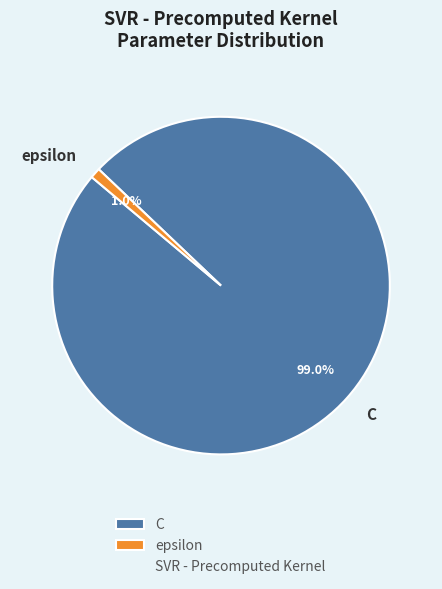

Does C represent more than half of the total?

Yes